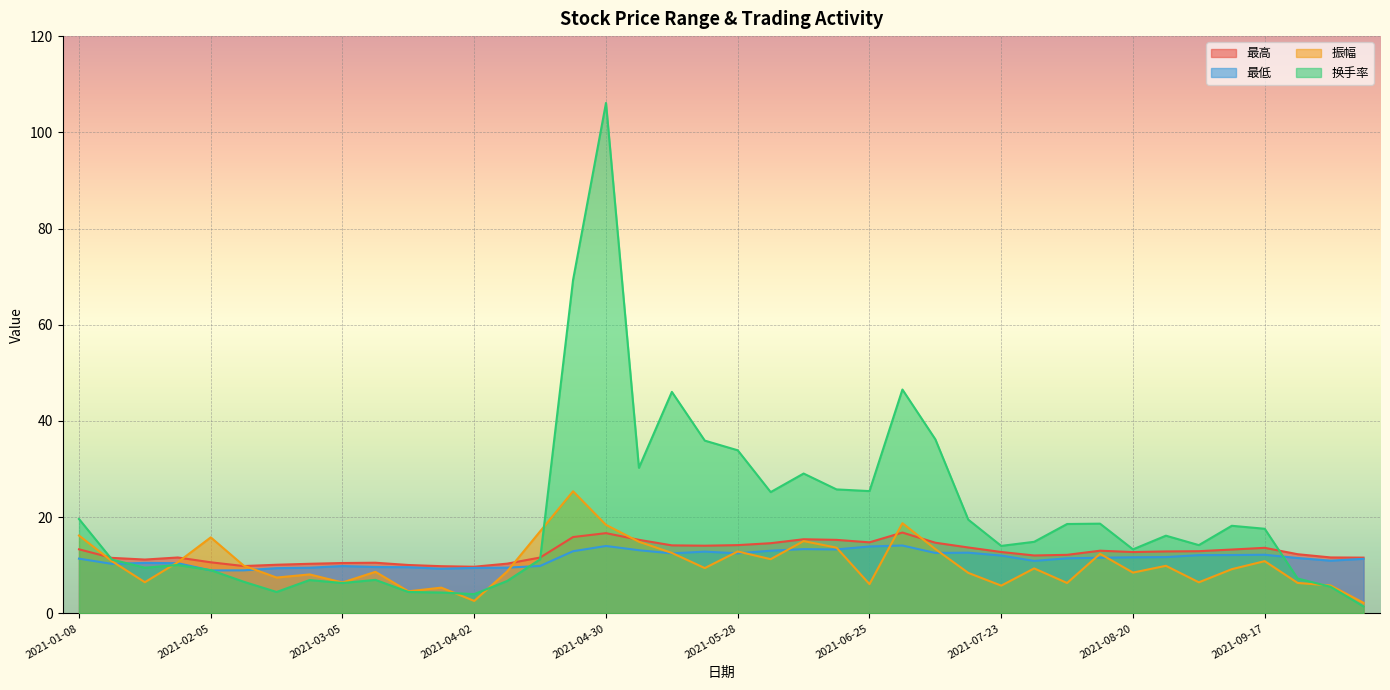

How many lines are shown in the chart?

4